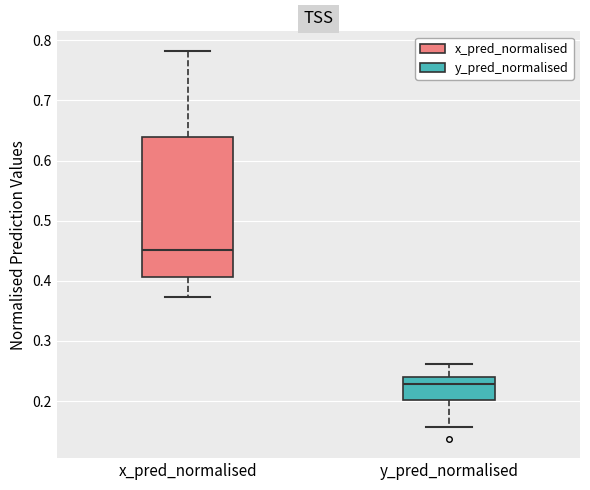

Which box's median line is the lowest?

y_pred_normalised